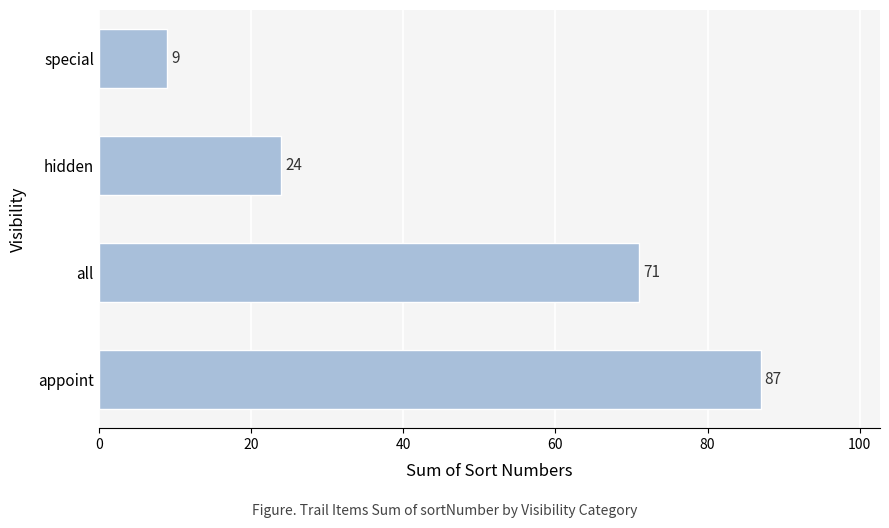

Approximately how many times larger is the value at all compared to hidden?

3.0